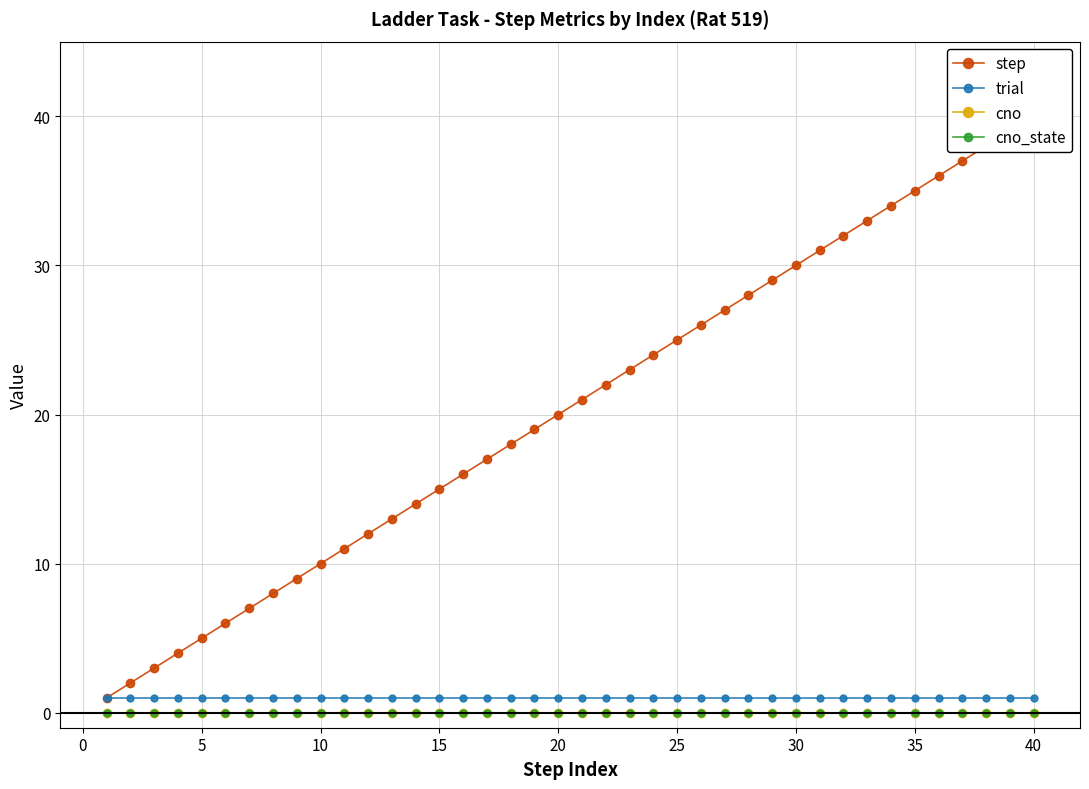

Is the value of cno at 16 greater than the value of step at 24?

No